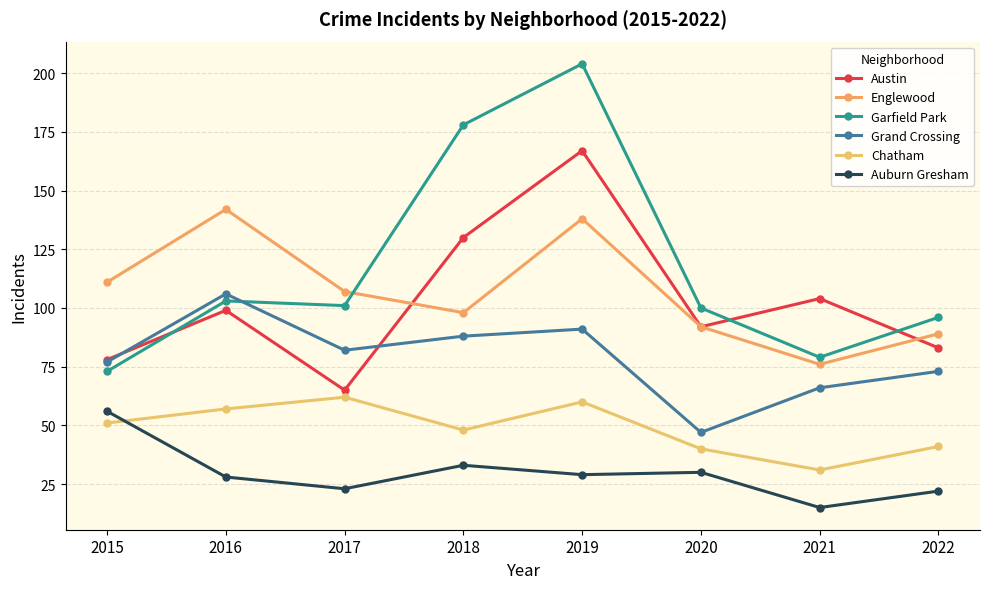

List the series in order of their peak value, lowest first.

Auburn Gresham, Chatham, Grand Crossing, Englewood, Austin, Garfield Park